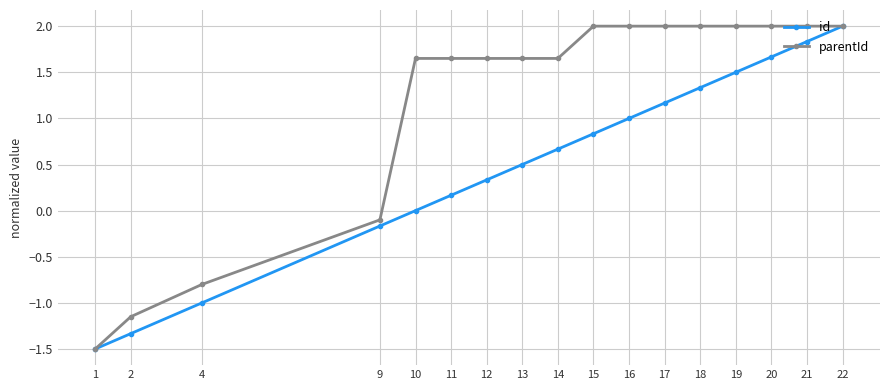

Which series changed the most between 12 and 20?

id